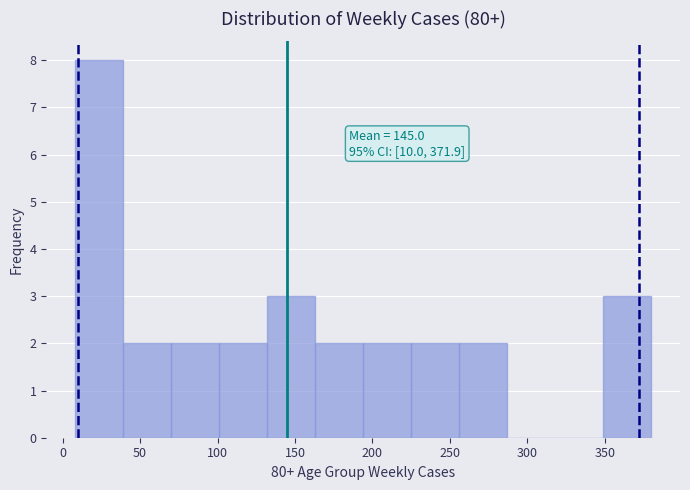

Over which range of the x-axis is the bar tallest?

8 to 39